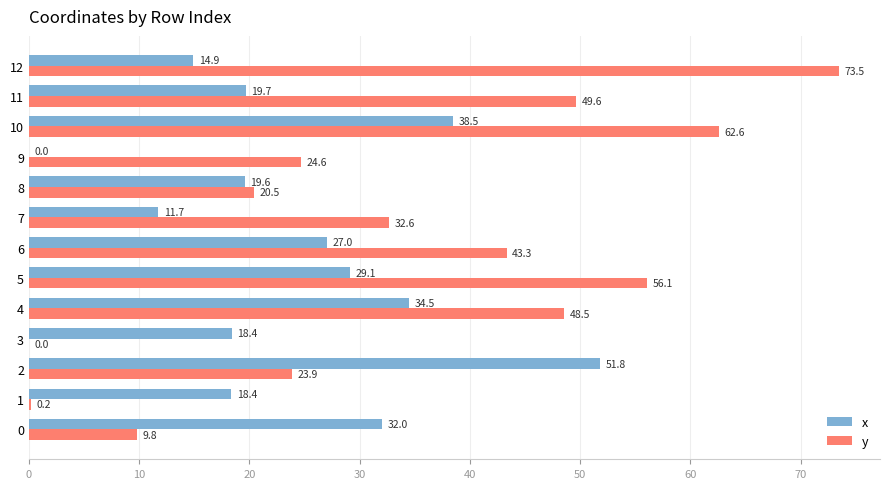

Which series has the largest total across all categories?

y